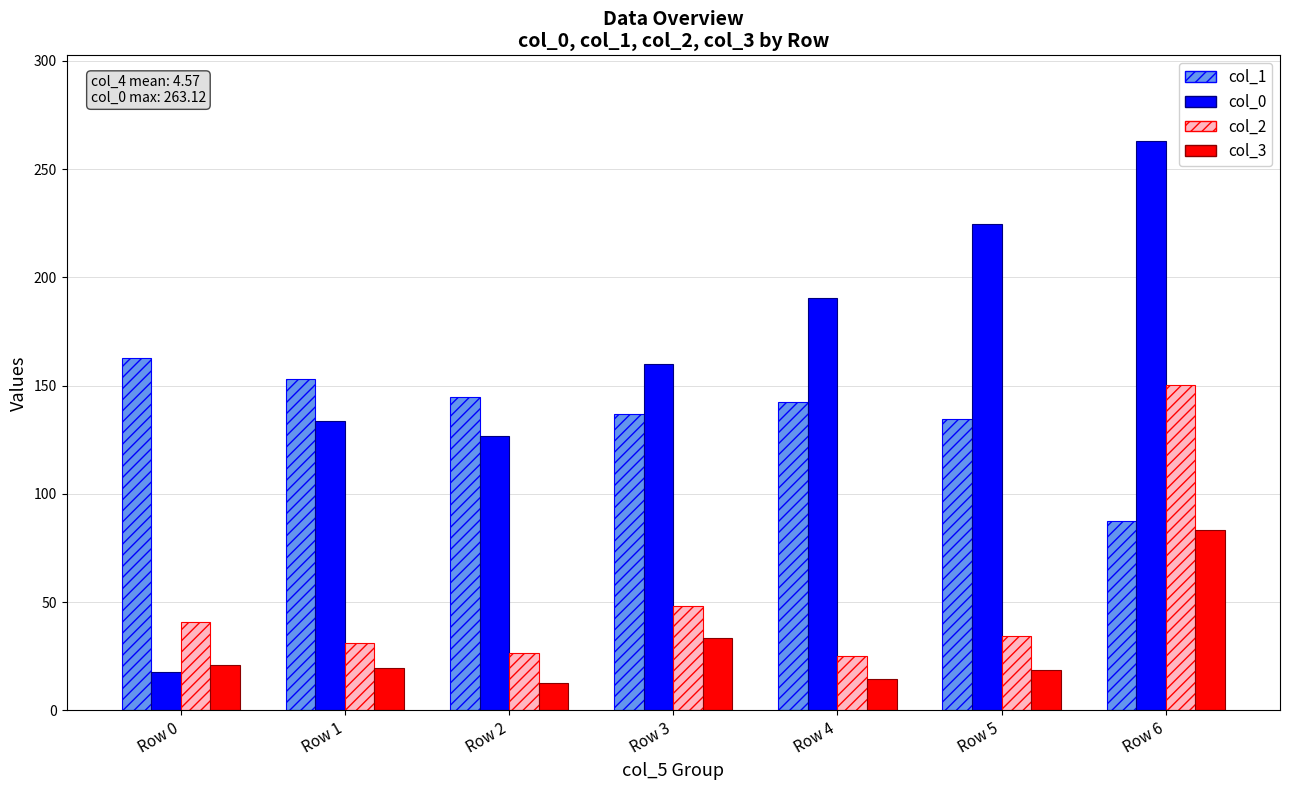

How many data points in col_1 are less than 142?

3